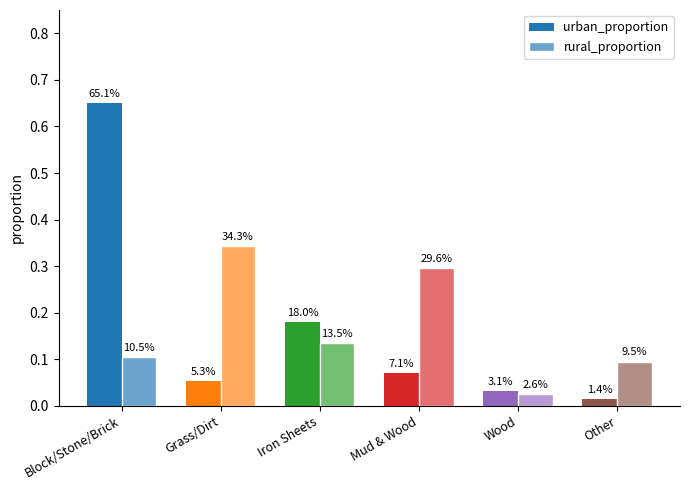

How many bars are there in each group?

2